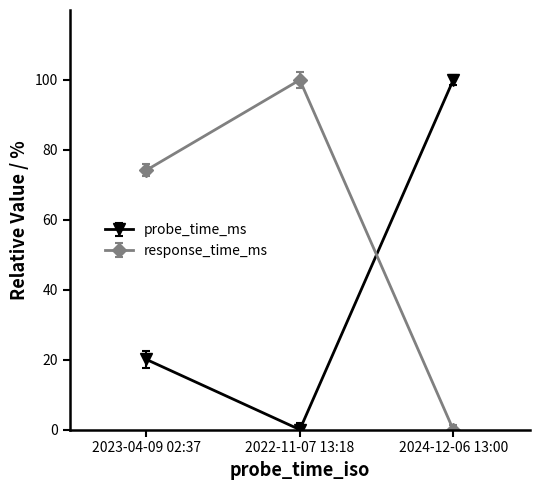

Is it true that probe_time_ms equals 60.2 at 2022-11-07 13:18?

False